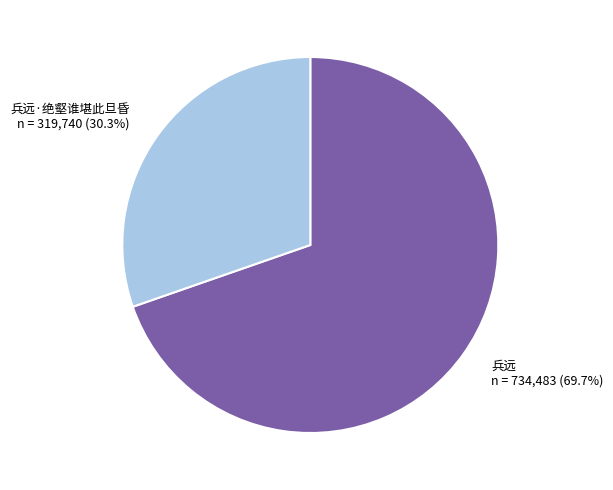

Combined, what portion of the pie is 兵远 and 兵远·绝壑谁堪此旦昏?

100.0%